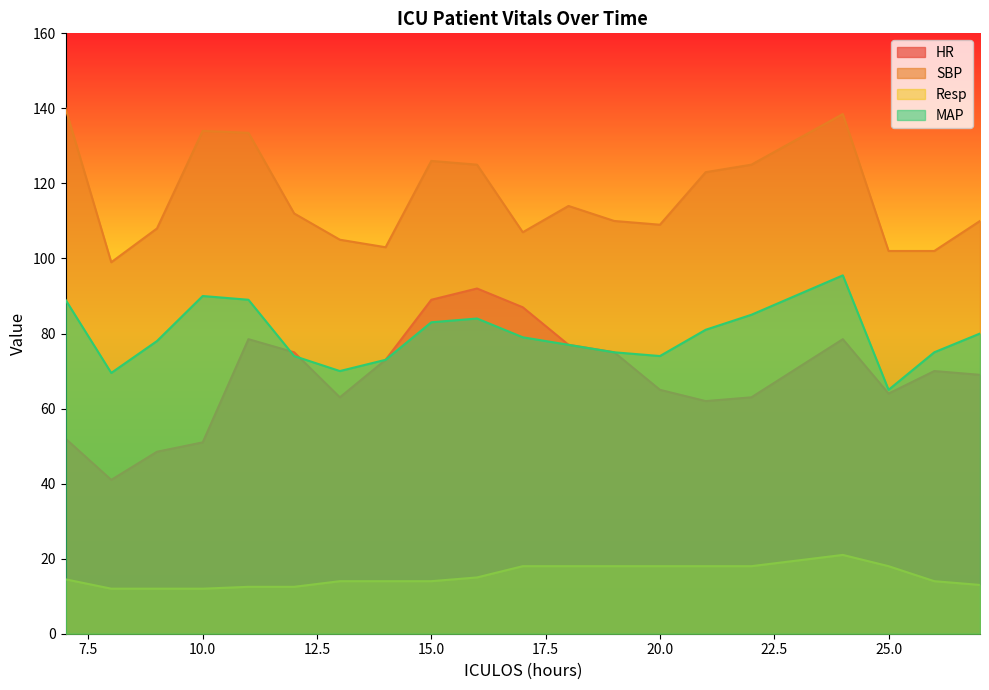

What is the difference between the second highest and minimum values in the Resp series?

6.0